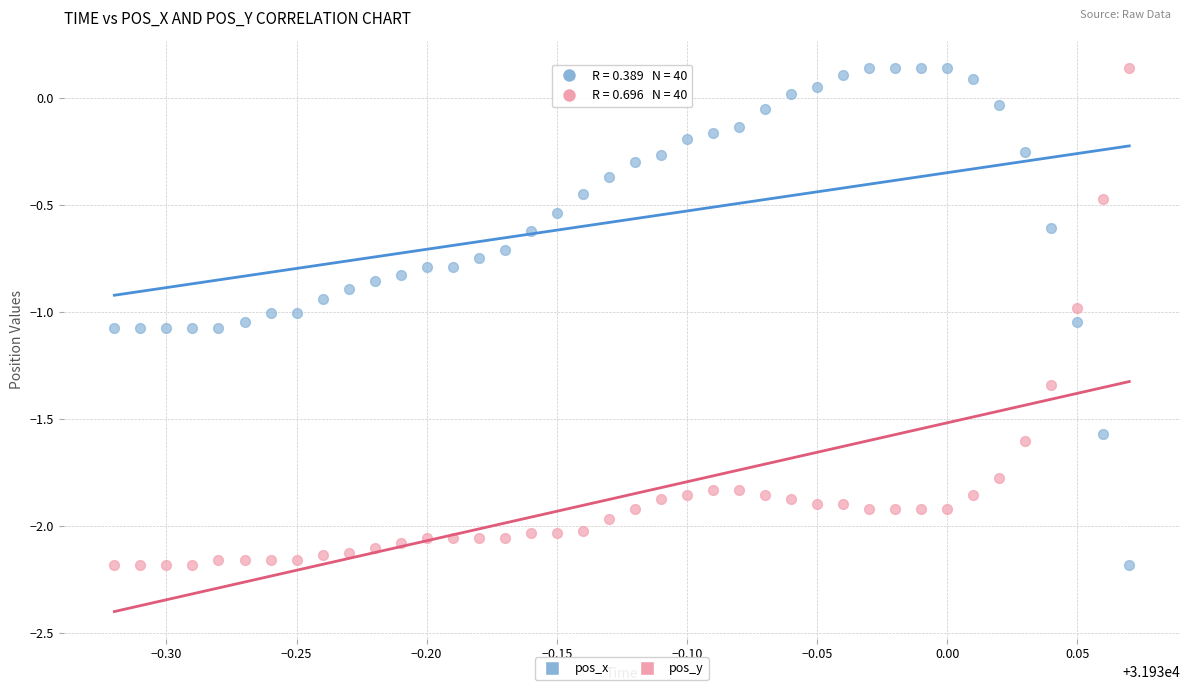

Across all data points, what is the range of X values (max minus min)?

0.4